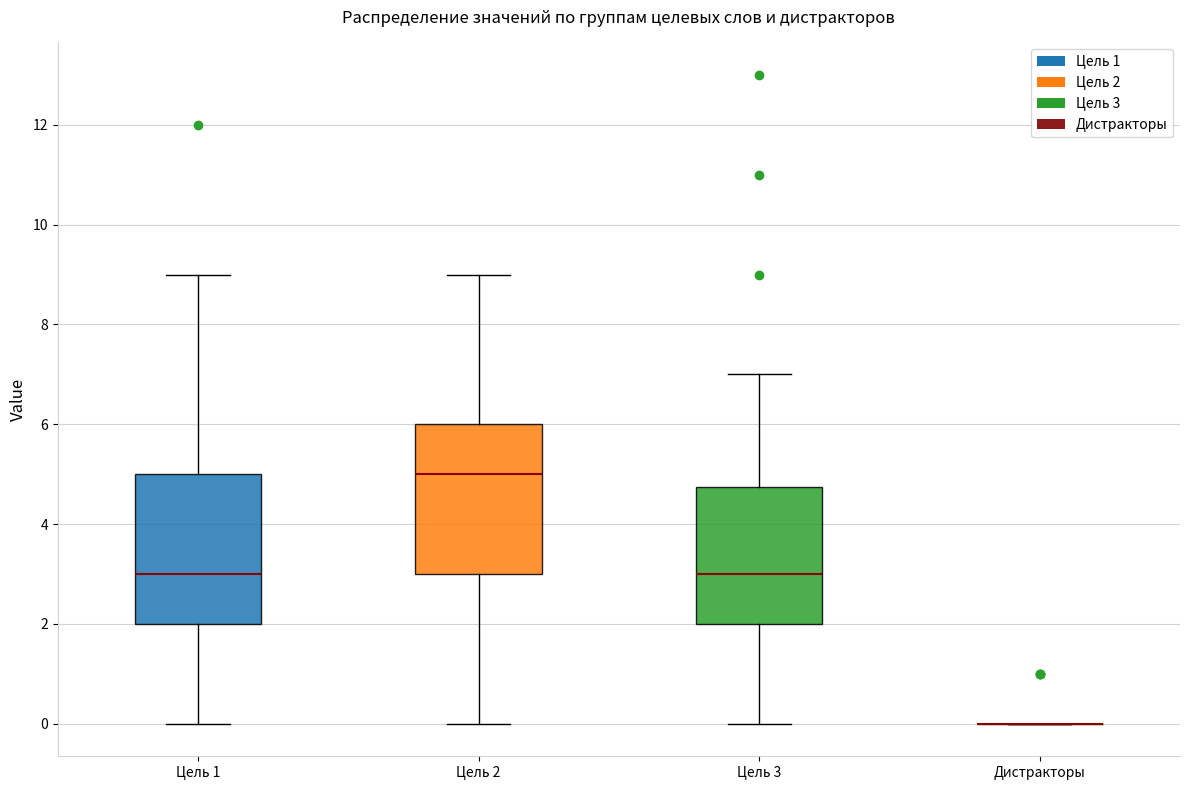

Reading left to right, transcribe this box plot: for each box, give where its median line is, the range the box spans, and where its two whiskers end, as read against the y-axis. The values are not printed on the chart, so give them approximately, as read against the axis.

Цель 1: median 3.0, box 2.0 to 5.0, whiskers 0.0 to 9.0
Цель 2: median 5.0, box 3.0 to 6.0, whiskers 0.0 to 9.0
Цель 3: median 3.0, box 2.0 to 4.8, whiskers 0.0 to 7.0
Дистракторы: box collapsed to a line at 0.0, whiskers 0.0 to 0.0